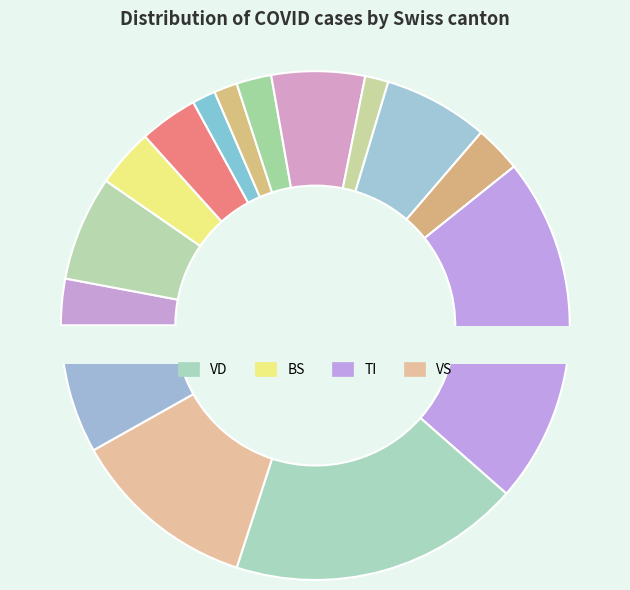

True or false: LU accounts for 6% of the total.

True